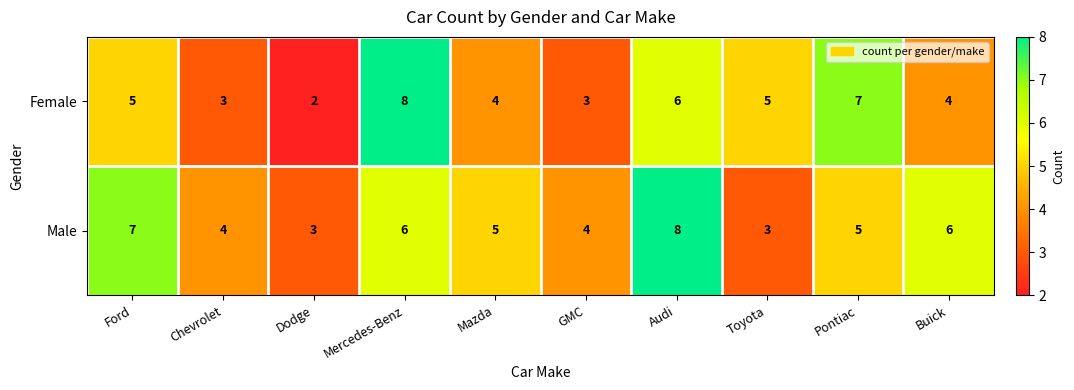

The Male series shows 7 at Ford. True or false?

True